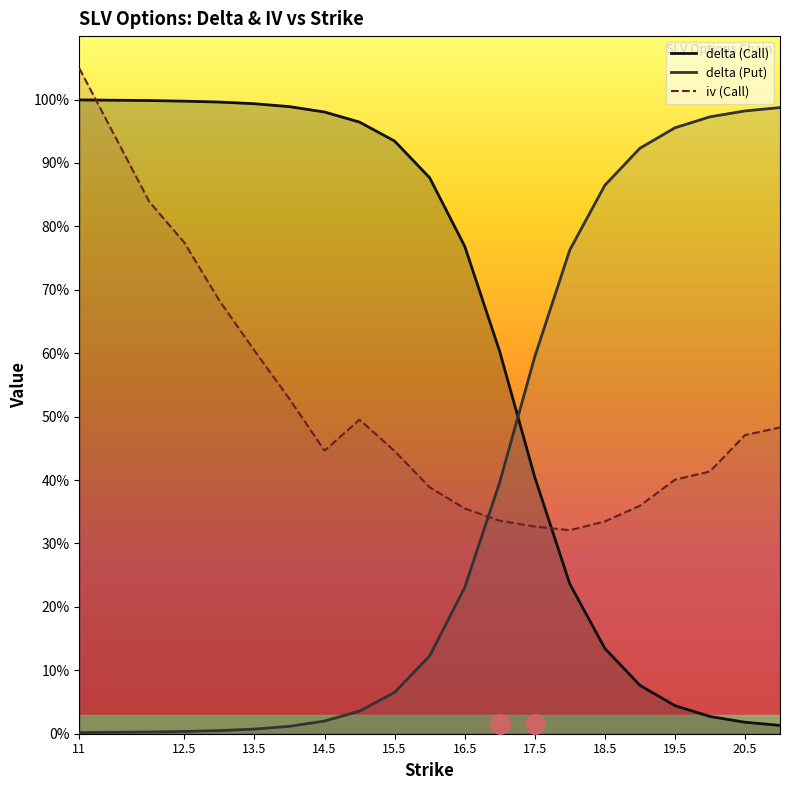

What is the total value across all series at 20.5?

1.5